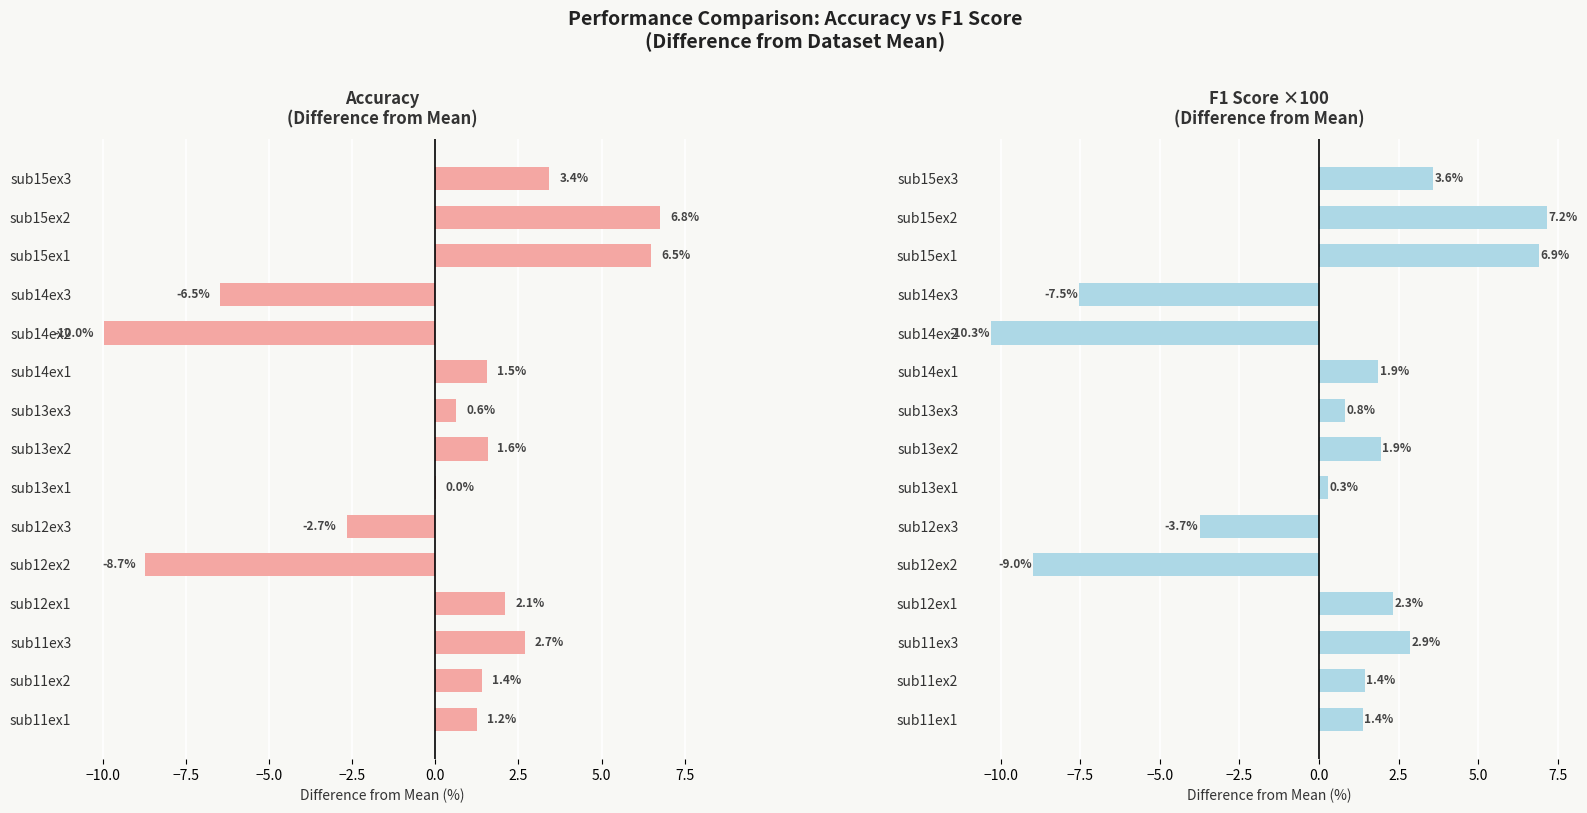

What are all the series names shown in the legend?

accuracy, f1_score